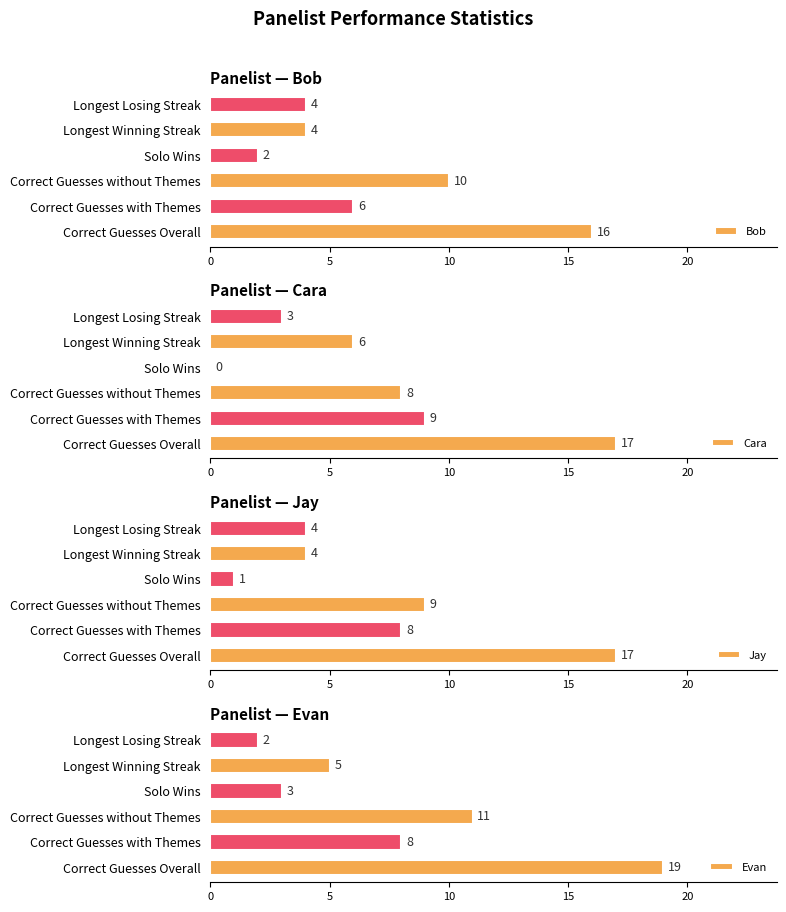

What is the sum of the Evan values at Longest Winning Streak and Correct Guesses Overall?

24